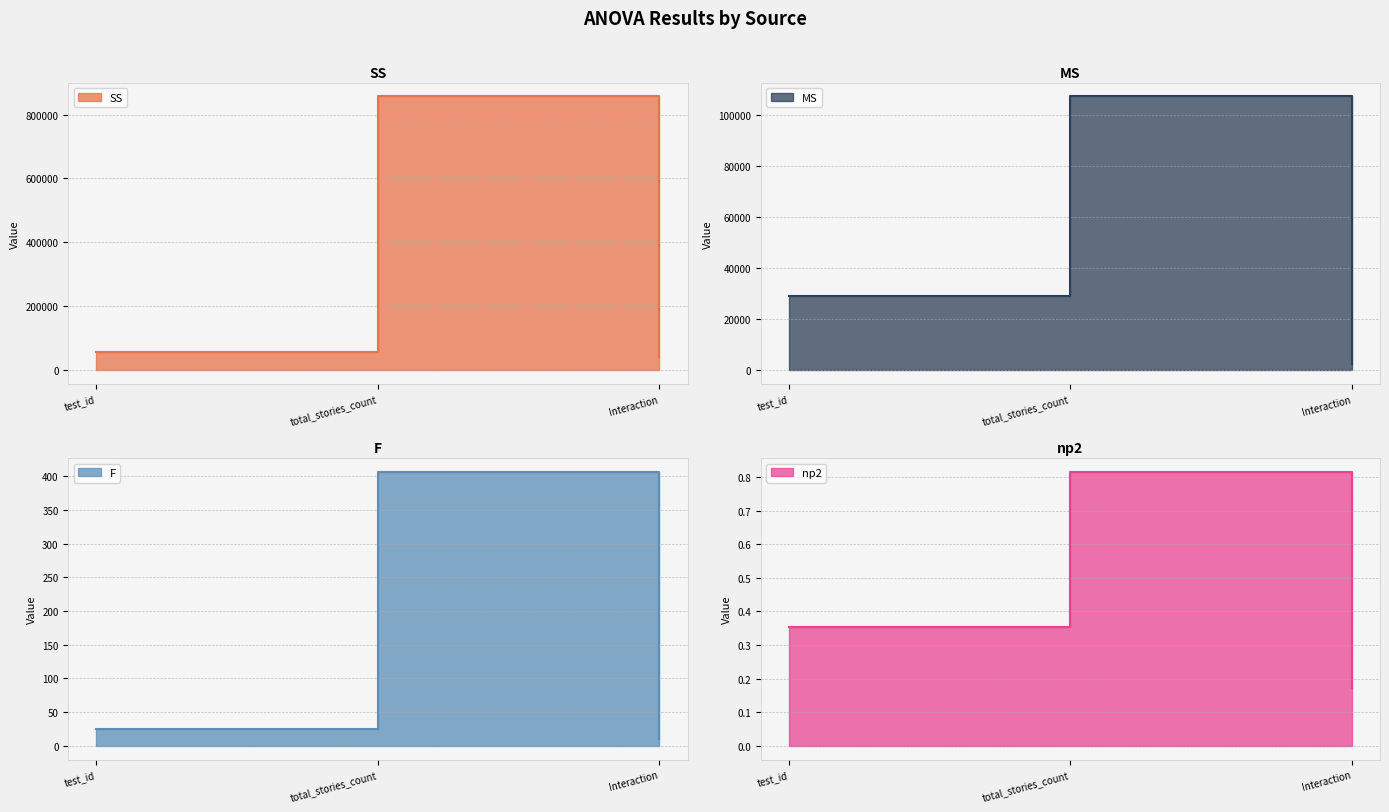

How many lines are shown in the chart?

4